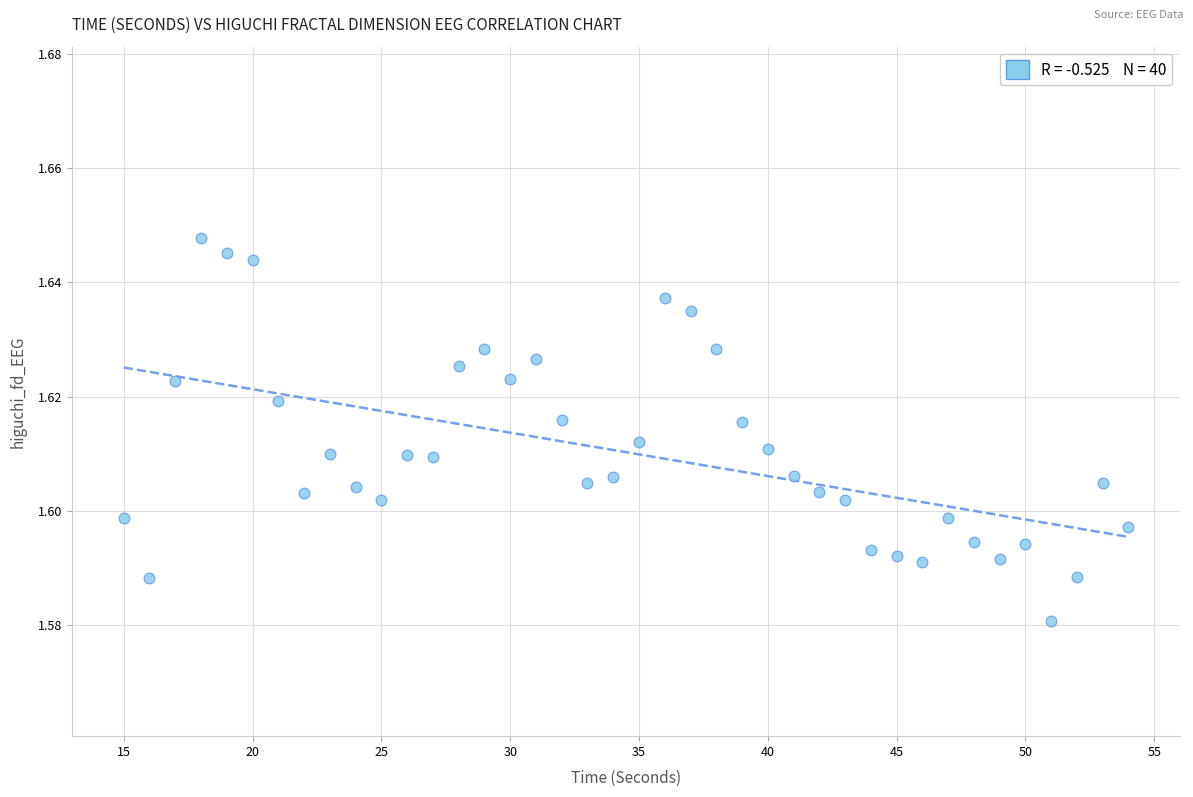

What is the range of X values (max minus min)?

39.0